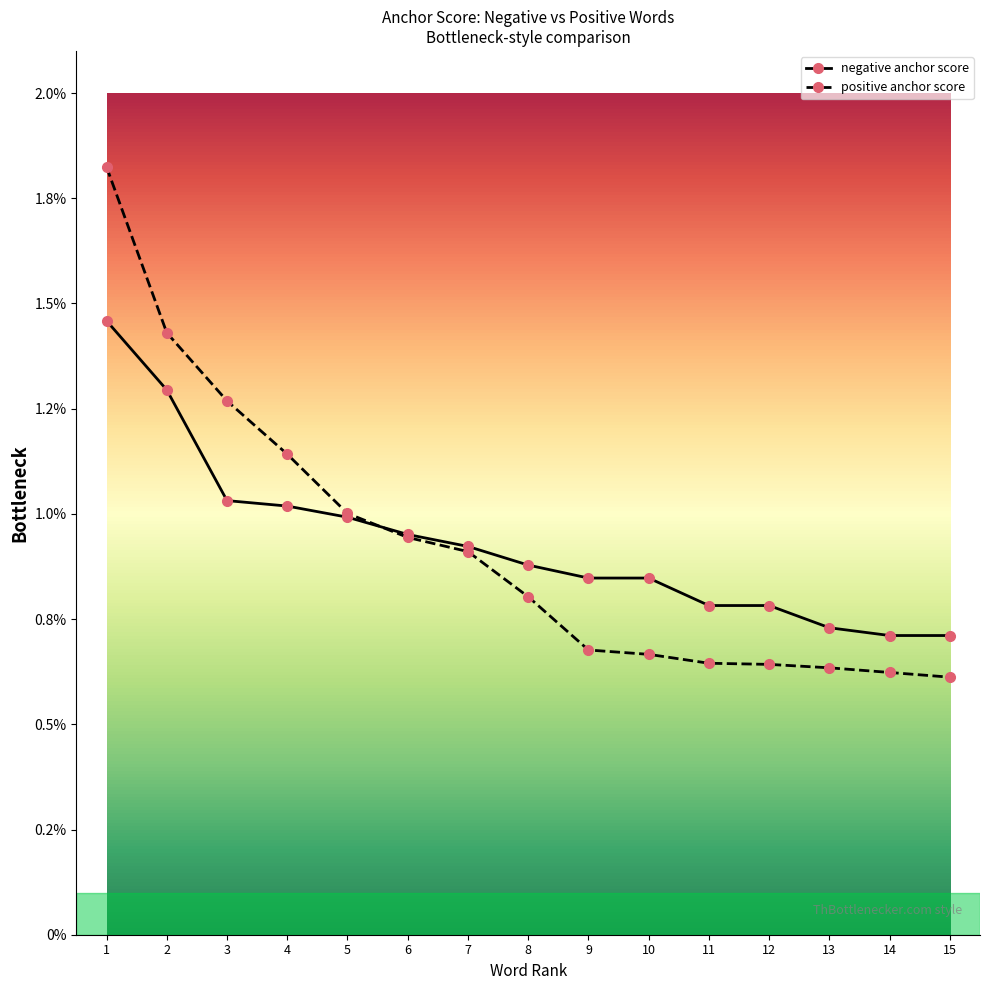

At how many categories does at least one series exceed 0?

15